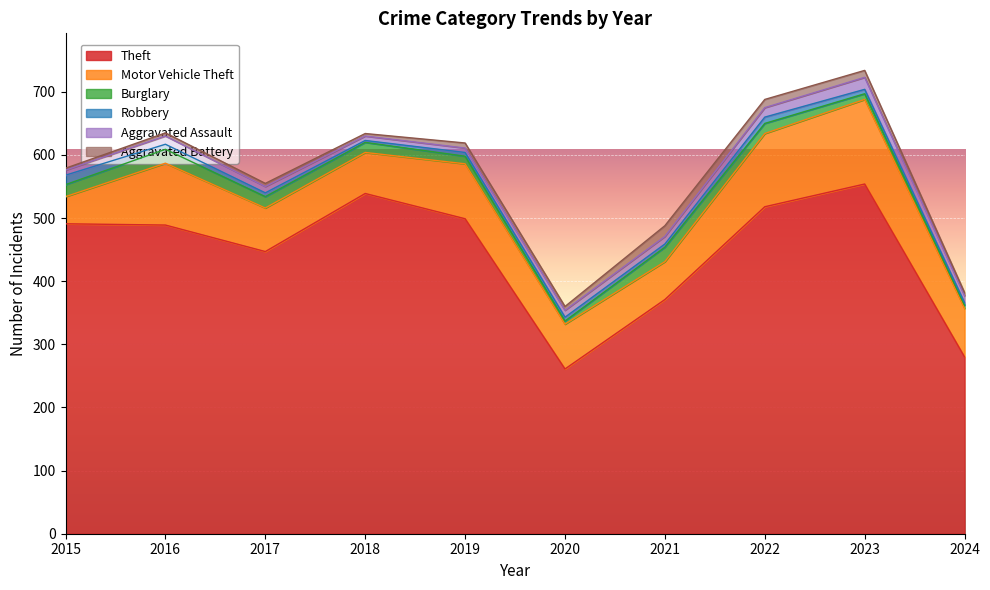

The Burglary series shows 18 at 2017. True or false?

True